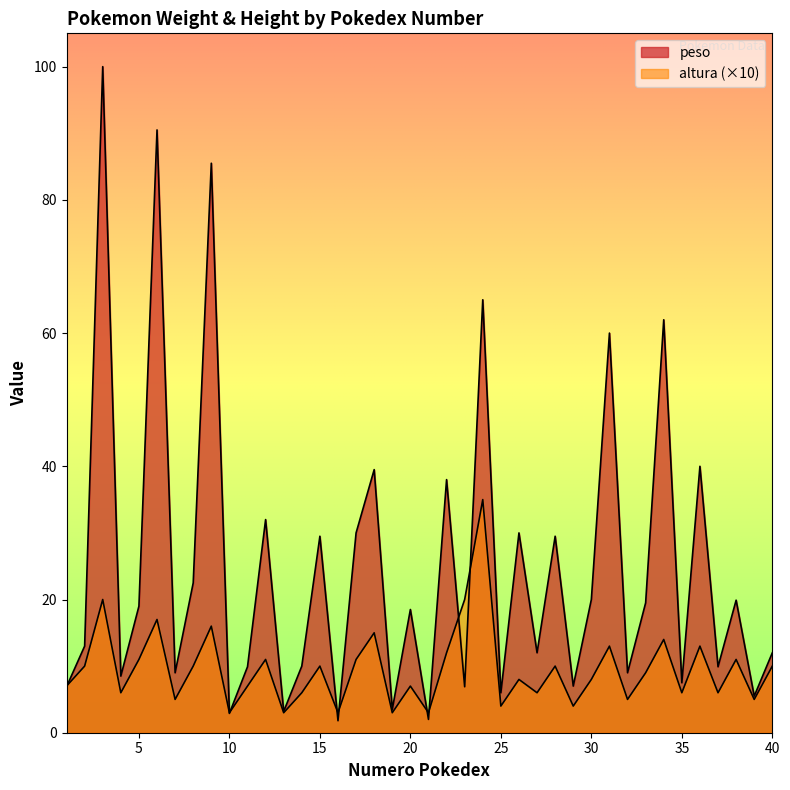

Which has a higher value, 30 or 13?

30